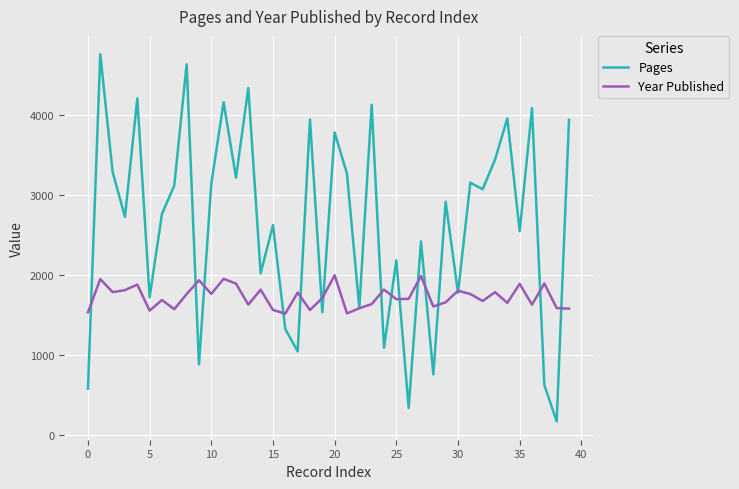

List the series in order of their overall mean, lowest first.

Year Published, Pages